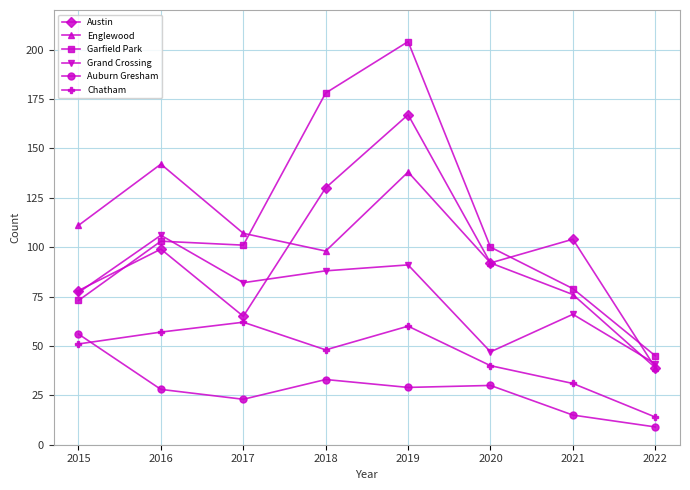

Rank the categories by Austin value from lowest to highest.

2022, 2017, 2015, 2020, 2016, 2021, 2018, 2019